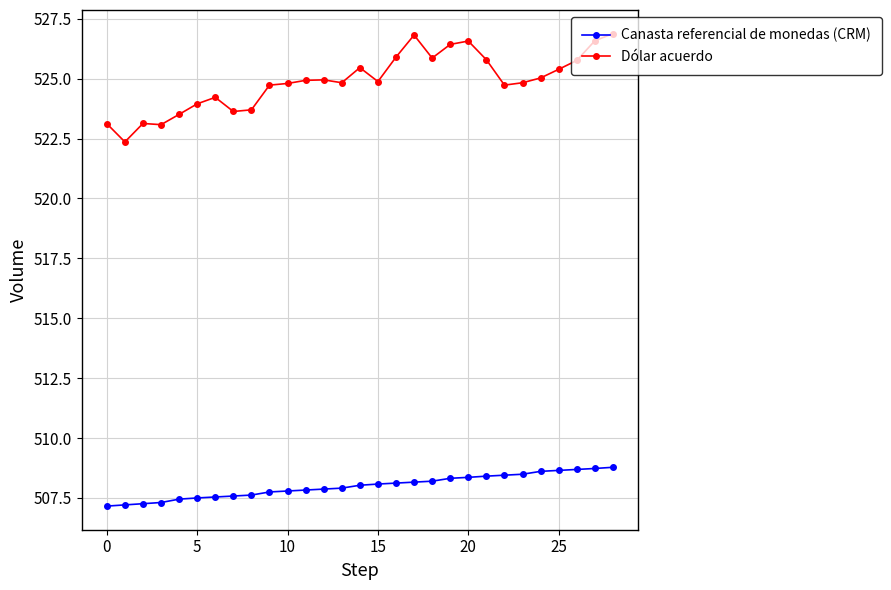

What is the highest value of the Canasta referencial de monedas (CRM) series?

508.8